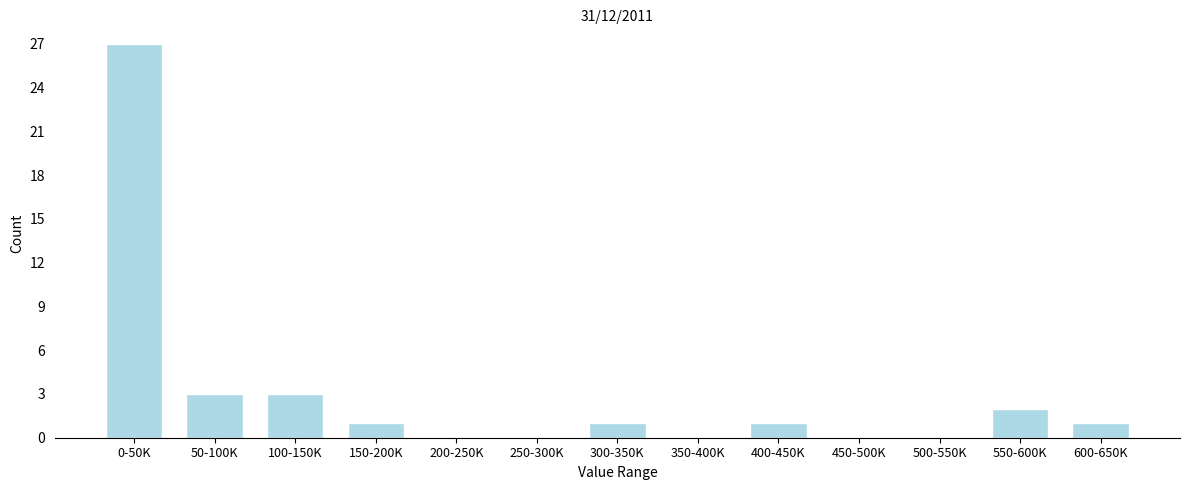

Reading right to left, transcribe all the data shown in this chart.

600-650K=1	550-600K=2	500-550K=0	450-500K=0	400-450K=1	350-400K=0	300-350K=1	250-300K=0	200-250K=0	150-200K=1	100-150K=3	50-100K=3	0-50K=27